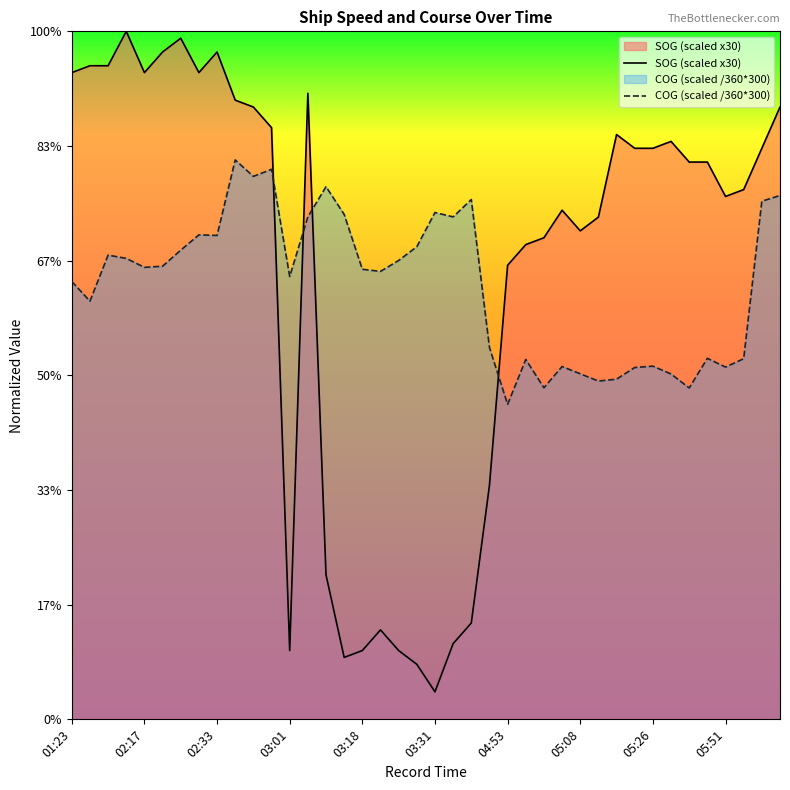

Reading left to right, list all the values displayed in this chart.

SOG: 282.0	285.0	285.0	300.0	282.0	291.0	297.0	282.0	291.0	270.0	267.0	258.0	30.0	273.0	63.0	27.0	30.0	39.0	30.0	24.0	12.0	33.0	42.0	102.0	198.0	207.0	210.0	222.0	213.0	219.0	255.0	249.0	249.0	252.0	243.0	243.0	228.0	231.0	249.0	267.0
COG: 190.9	182.3	202.4	201.0	197.1	197.6	204.6	211.3	211.0	243.9	236.8	239.8	193.1	219.1	232.2	220.2	196.2	195.3	200.1	206.1	221.0	219.1	226.7	162.2	137.3	156.9	144.6	153.8	150.7	147.5	148.3	153.4	154.0	150.6	144.5	157.4	153.6	157.2	225.9	228.4